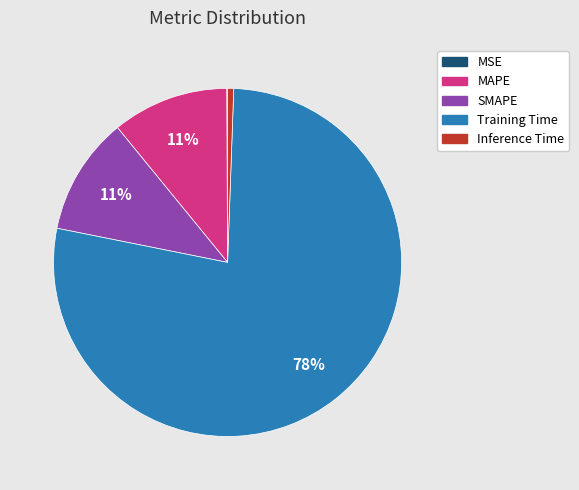

Is it true that SMAPE is 1% of the pie?

False